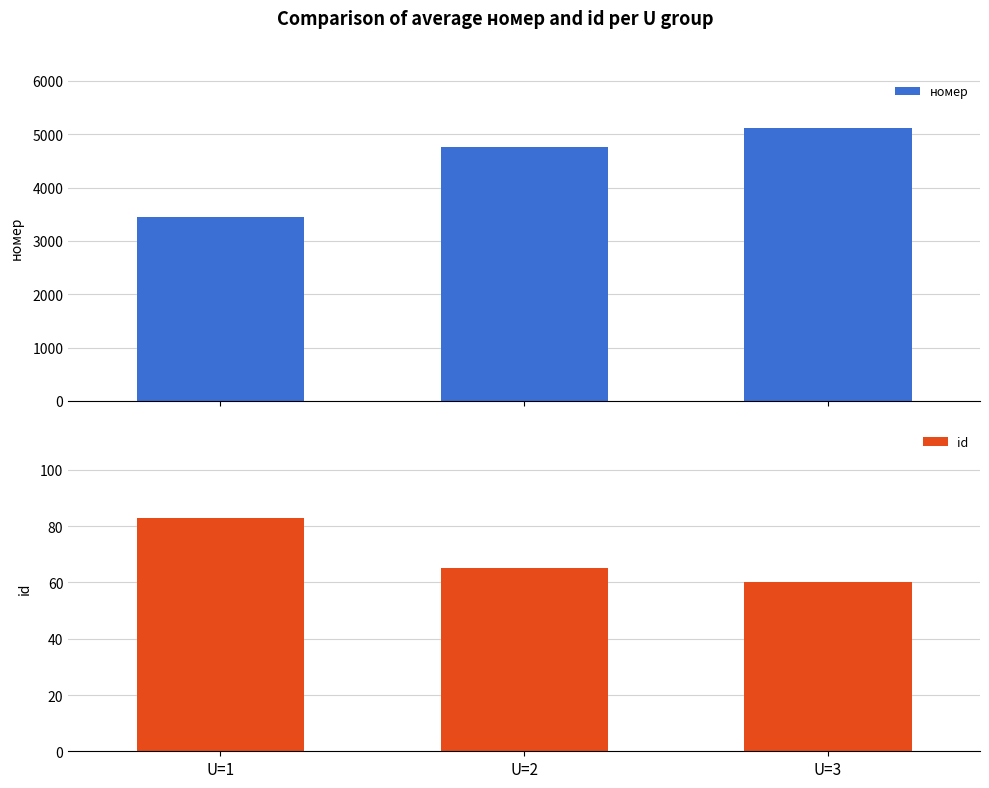

What is the difference between the maximum and minimum values in the номер series?

1662